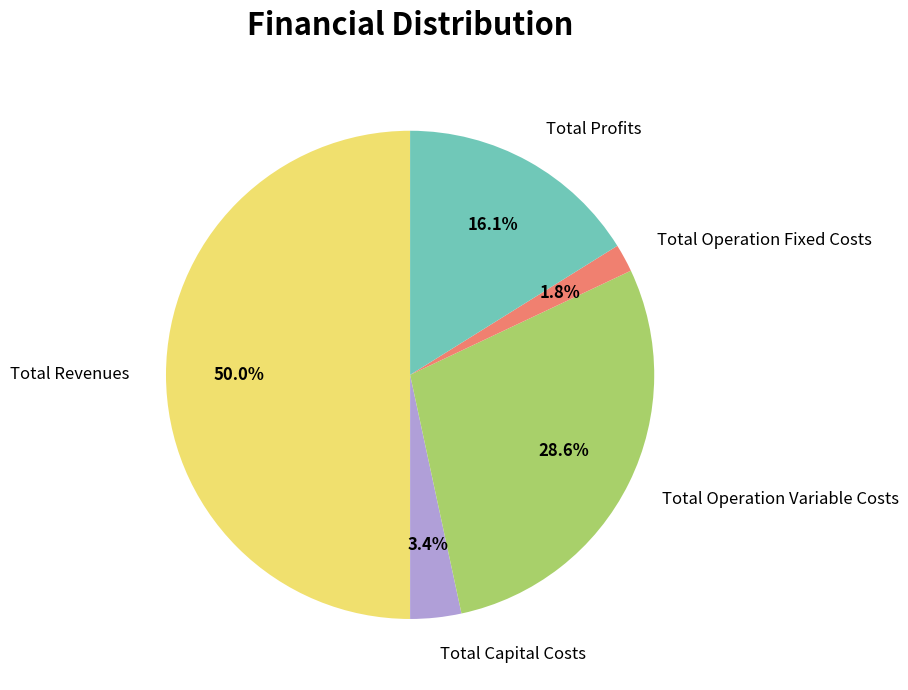

Combined, what portion of the pie is Total Capital Costs and Total Operation Fixed Costs?

5.2%